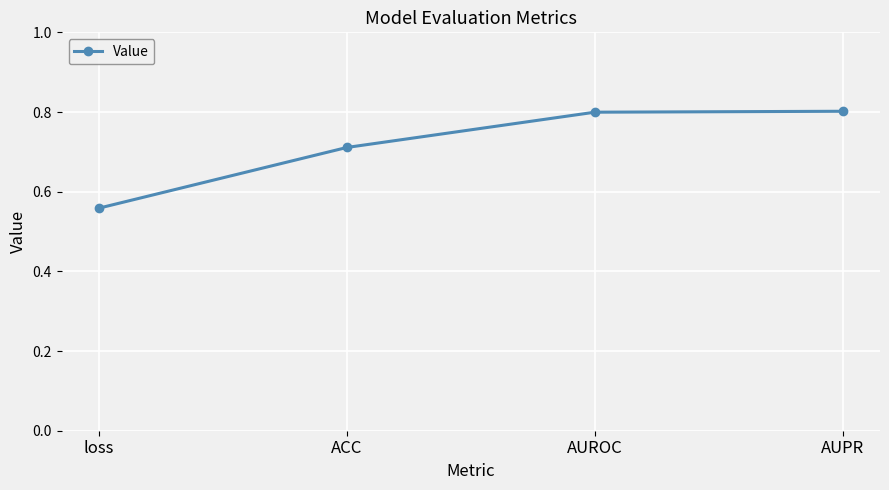

What is the difference between the second highest and second lowest values?

0.1